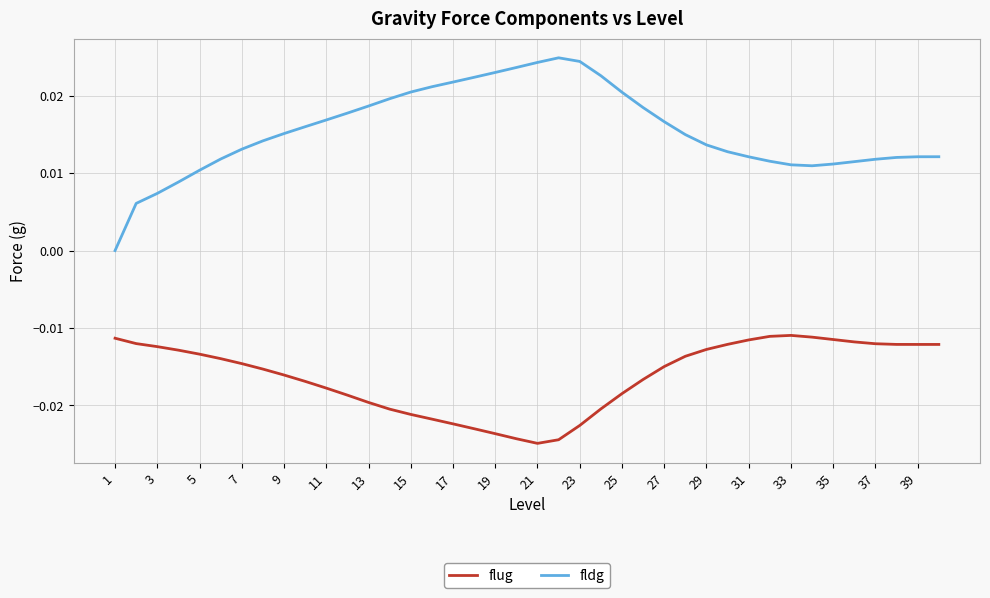

Rank the series by their maximum value, from highest to lowest.

fldg, flug